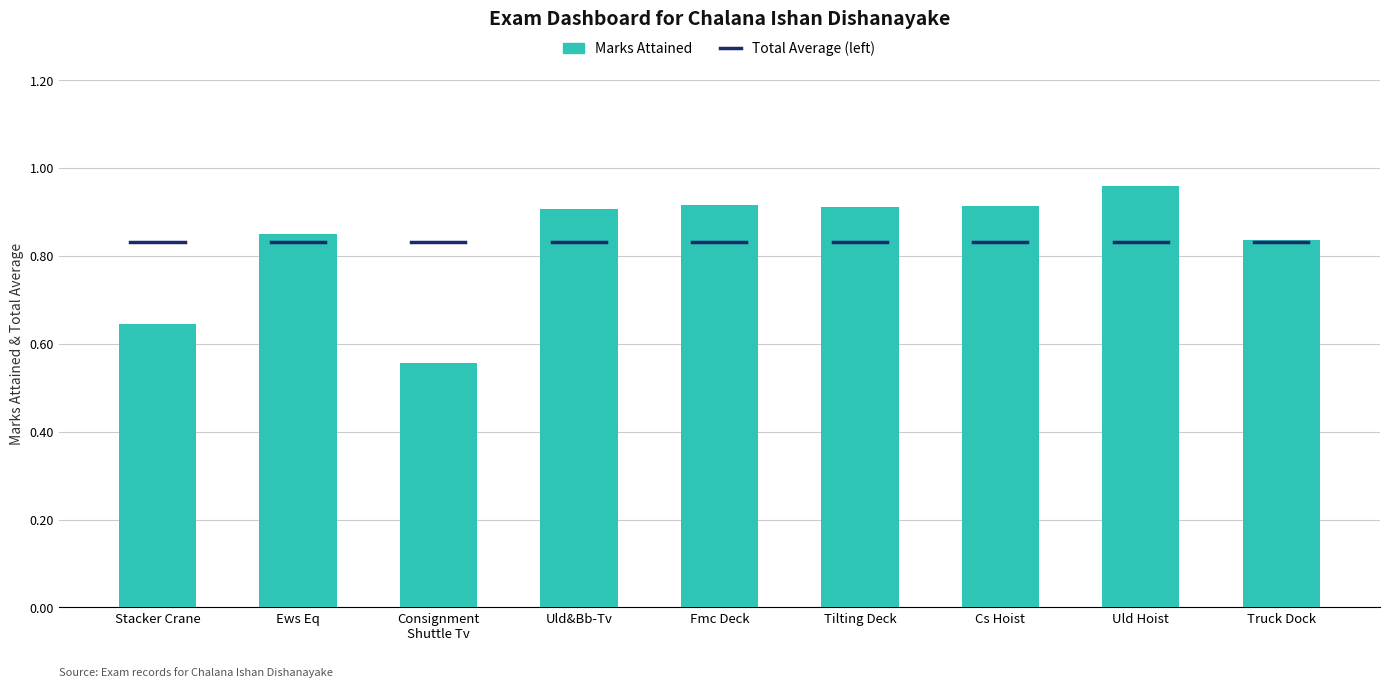

True or false: the data shows 0.9 at Cs Hoist.

True